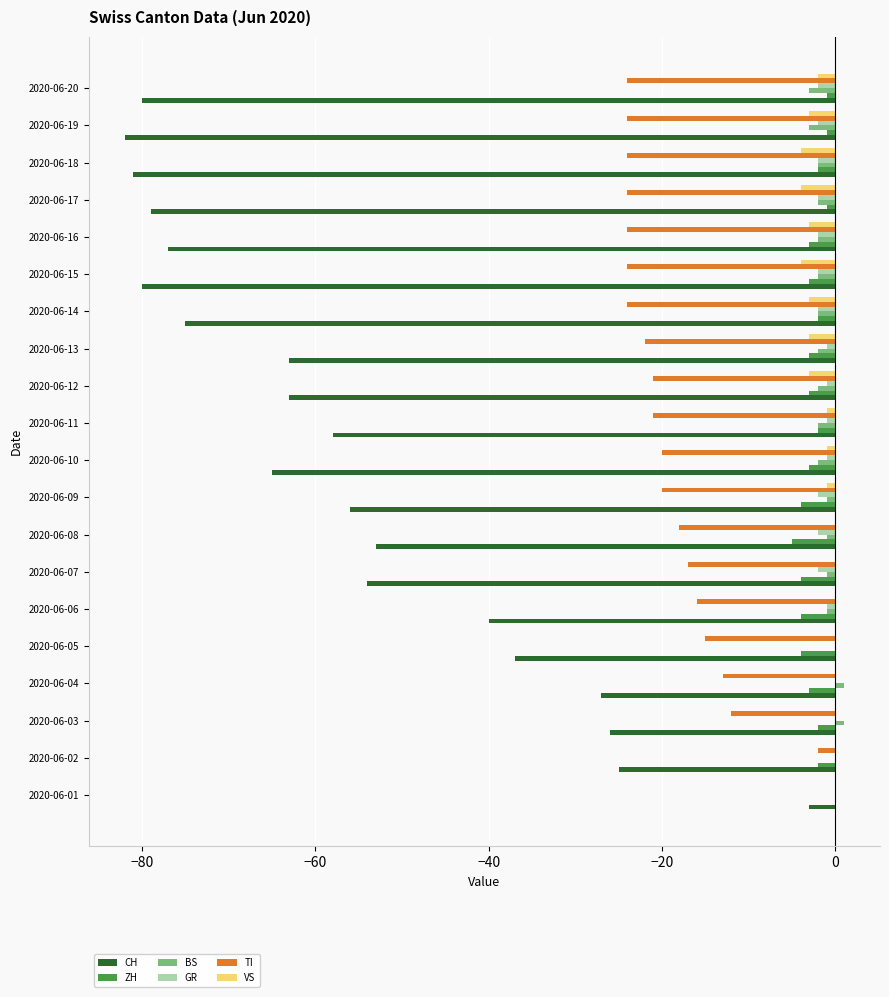

What is the total value across all series at 2020-06-16?

-111